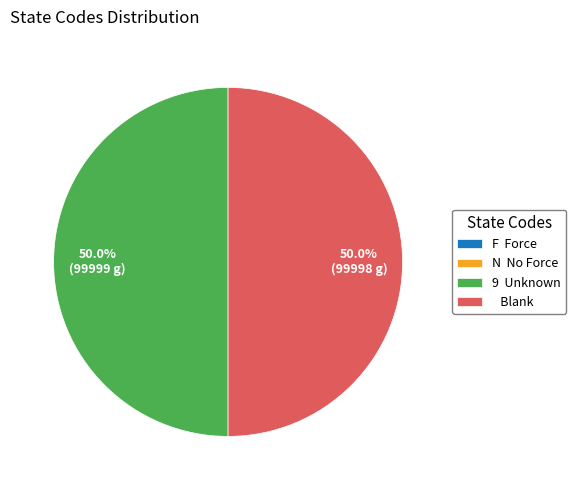

Approximately how many times larger is the value at 9 Unknown compared to Blank?

1.0